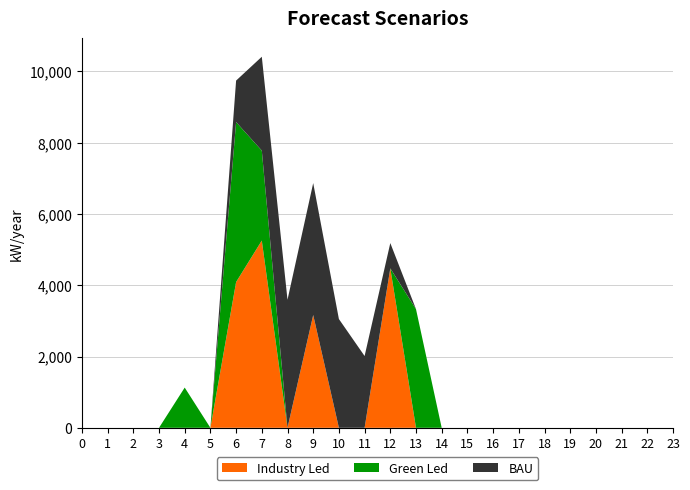

Reading left to right, what are all the values shown in this chart?

Industry Led: 0.0	0.0	0.0	0.0	0.0	0.0	4089.5	5254.0	0.0	3164.8	0.0	0.0	4474.3	0.0	0.0	0.0	0.0	0.0	0.0	0.0	0.0	0.0	0.0	0.0
Green Led: 0.0	0.0	0.0	0.0	1128.9	0.0	4489.4	2525.2	0.0	0.0	0.0	0.0	0.0	3329.8	0.0	0.0	0.0	0.0	0.0	0.0	0.0	0.0	0.0	0.0
BAU: 0.0	0.0	0.0	0.0	0.0	0.0	1164.4	2632.7	3592.8	3702.8	3052.4	2014.4	709.6	0.0	0.0	0.0	0.0	0.0	0.0	0.0	0.0	0.0	0.0	0.0